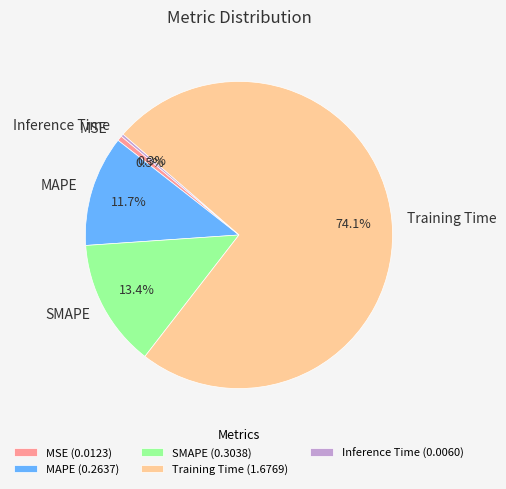

Does MSE represent more than half of the total?

No